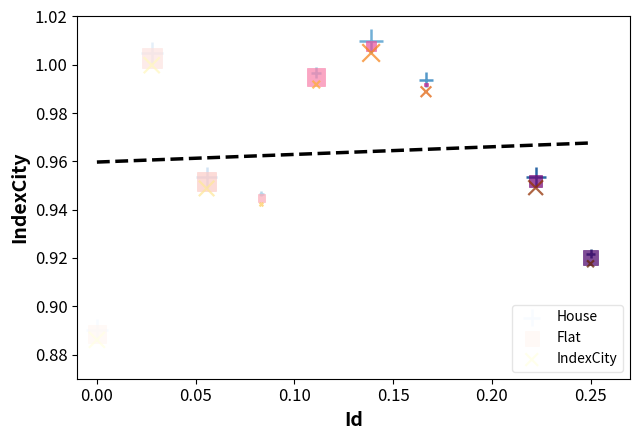

Which series contains the lowest Y value?

IndexCity